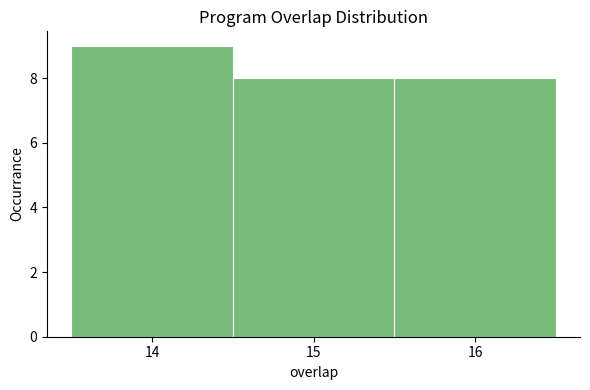

Which range on the x-axis has the tallest bar?

13.5 to 14.5